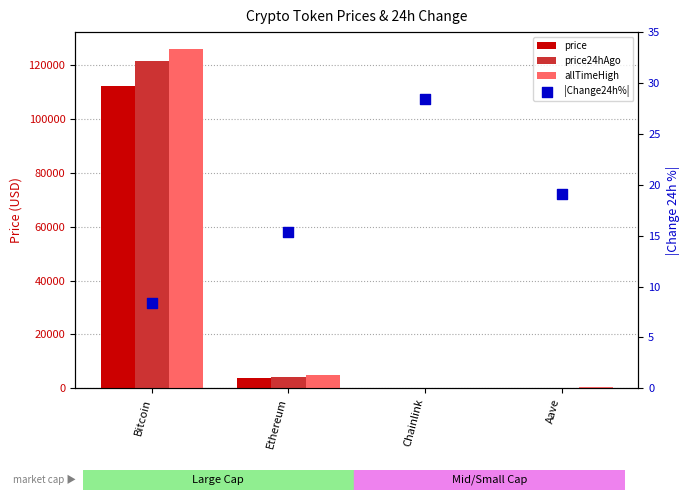

At how many categories does at least one series exceed 63169?

1